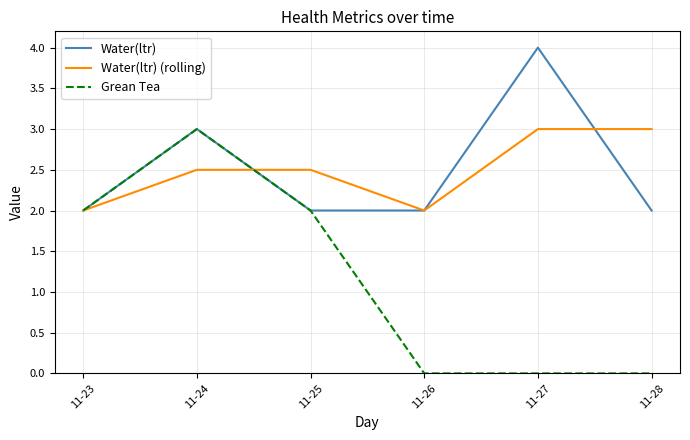

What are all the series names shown in the legend?

Water(ltr), Water(ltr) (rolling), Grean Tea